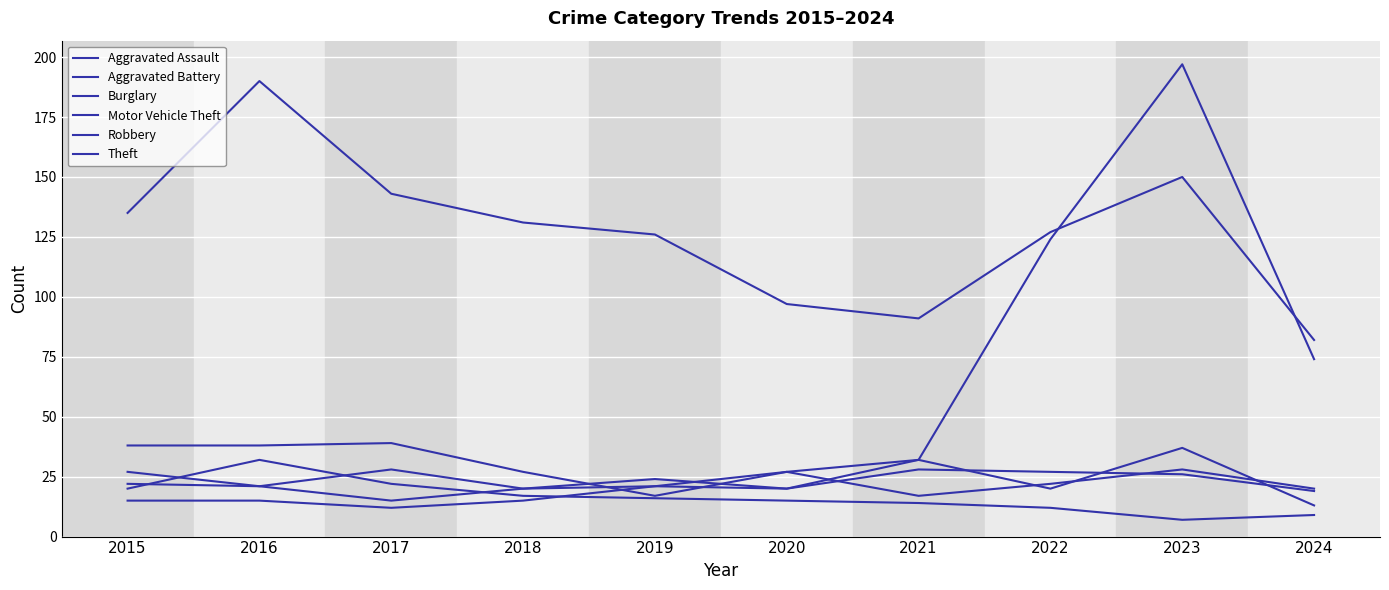

True or false: Robbery and Burglary intersect in this chart.

True